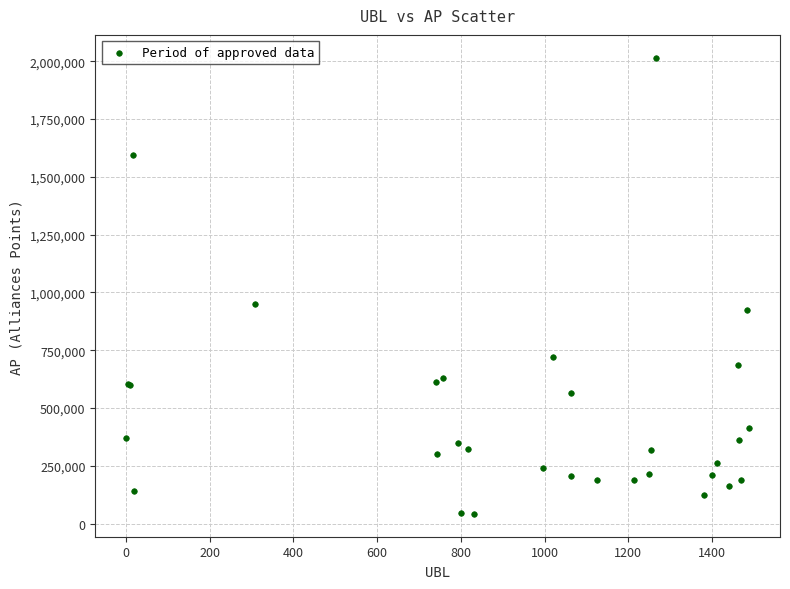

What Y value in the scatter plot is closest to 1028467?

948172